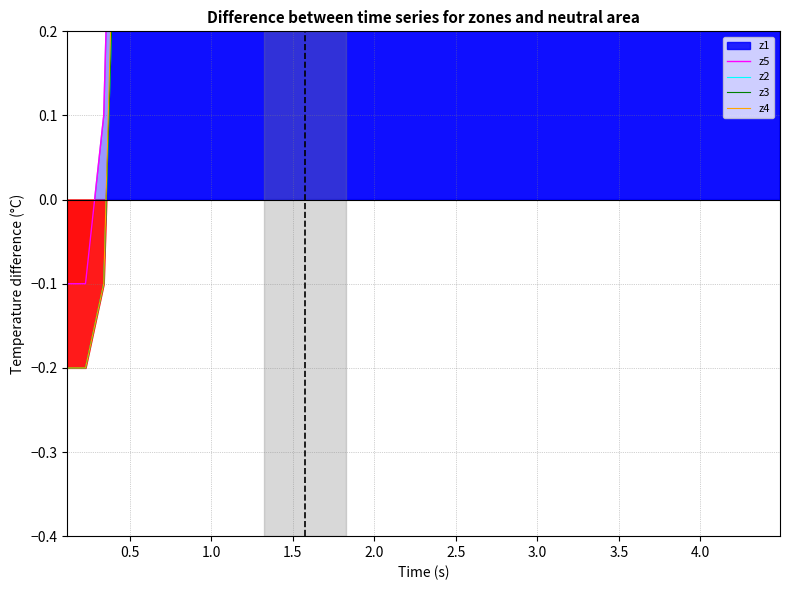

How many interior local peaks does the z5 series have?

2